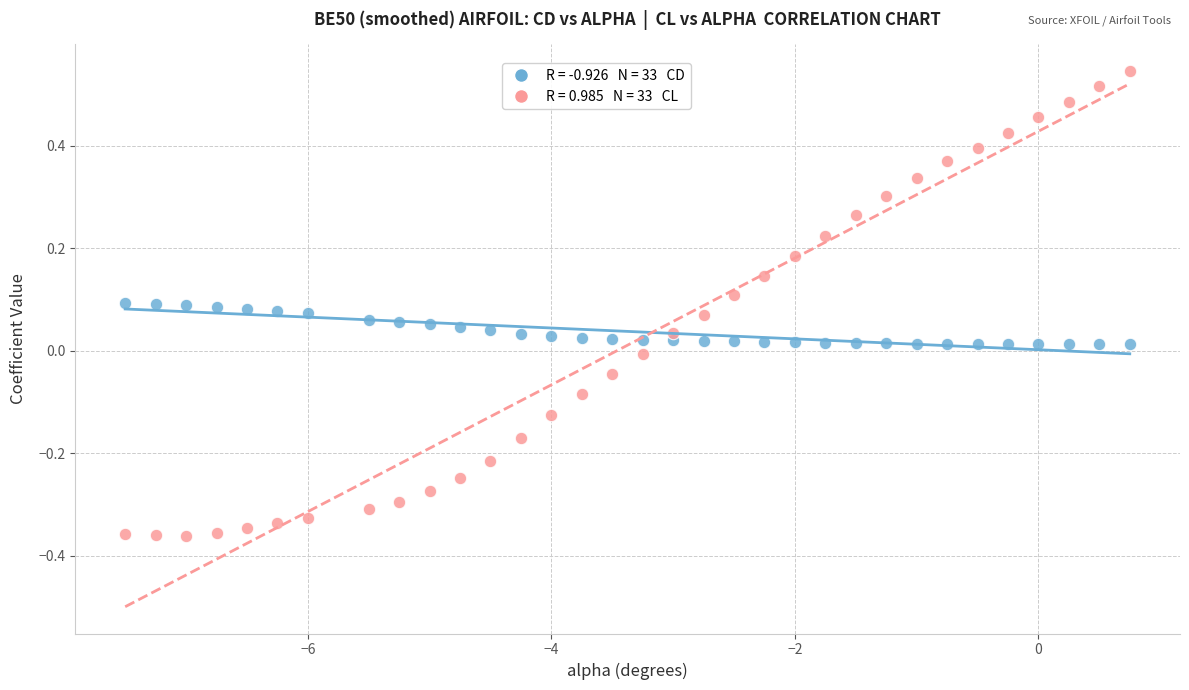

Across all data points, what is the range of X values (max minus min)?

8.2